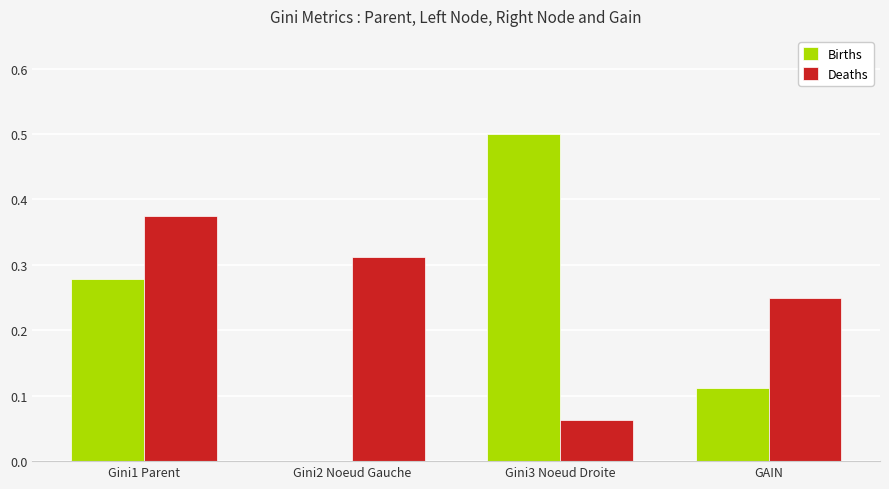

What is the sum of all Births values?

0.9